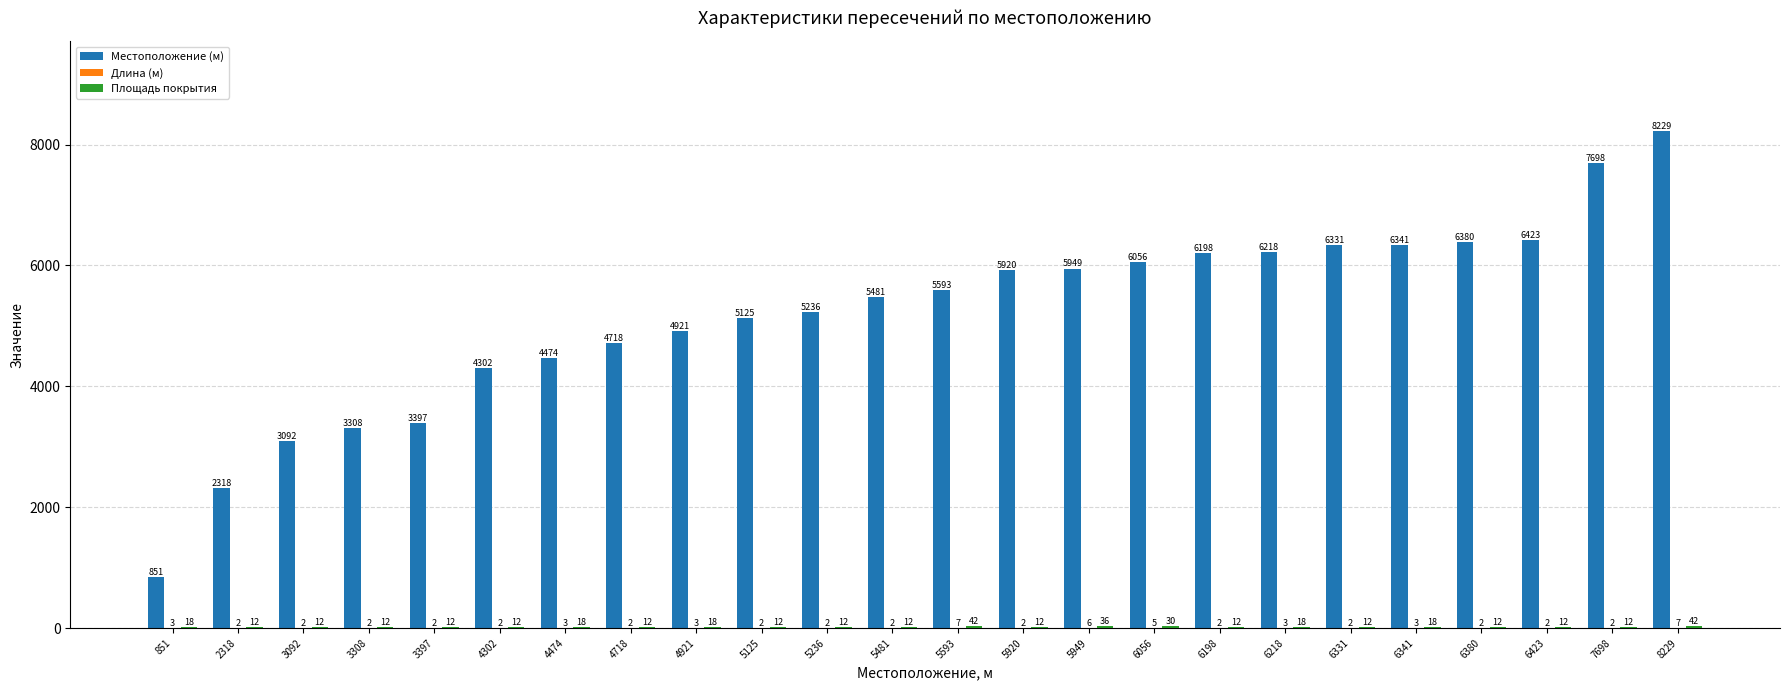

How many distinct data groups are displayed?

3